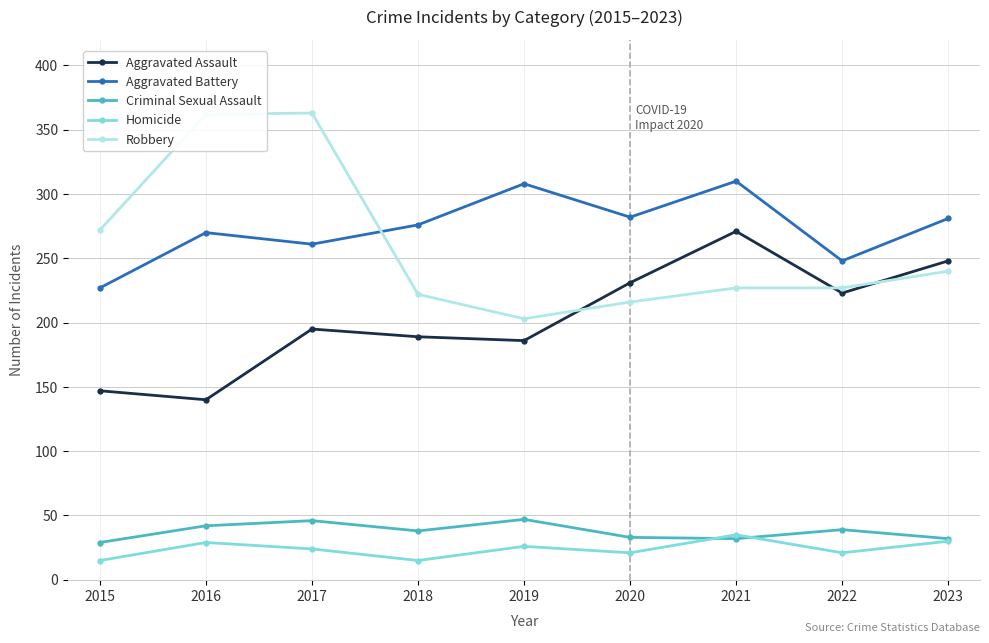

What is the sum of the Robbery values at 2018 and 2019?

425